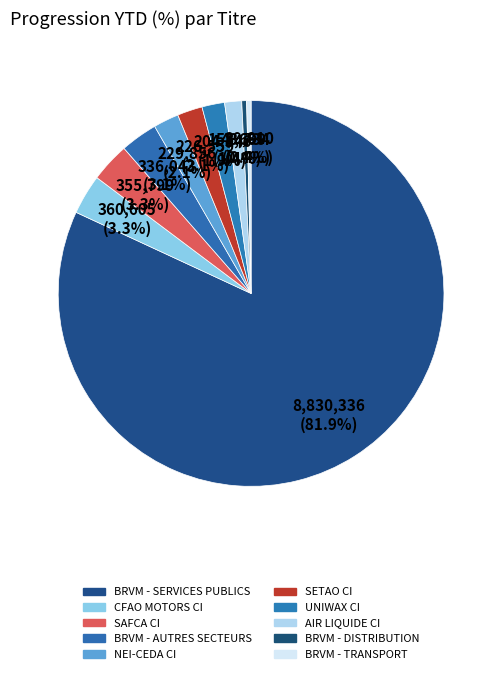

What is the majority slice?

BRVM - SERVICES PUBLICS